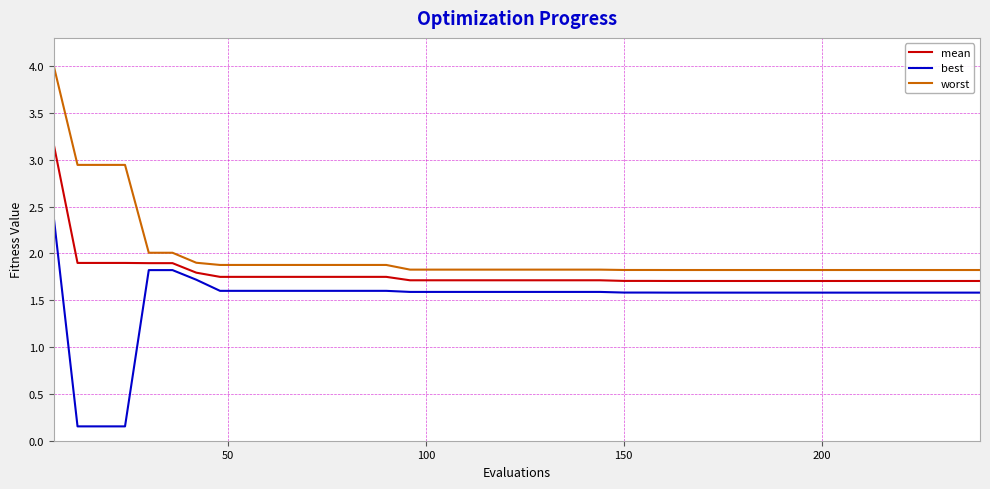

What is the maximum value shown in the chart?

4.0